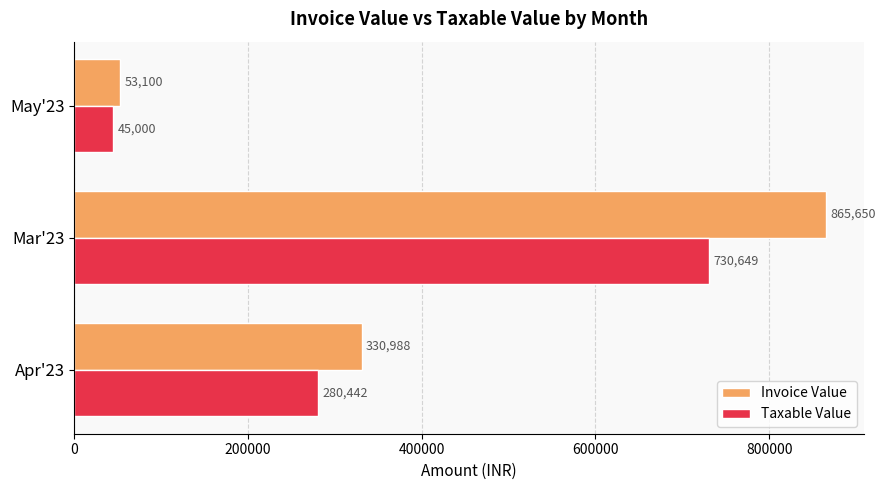

At how many categories does at least one series exceed 688435?

1